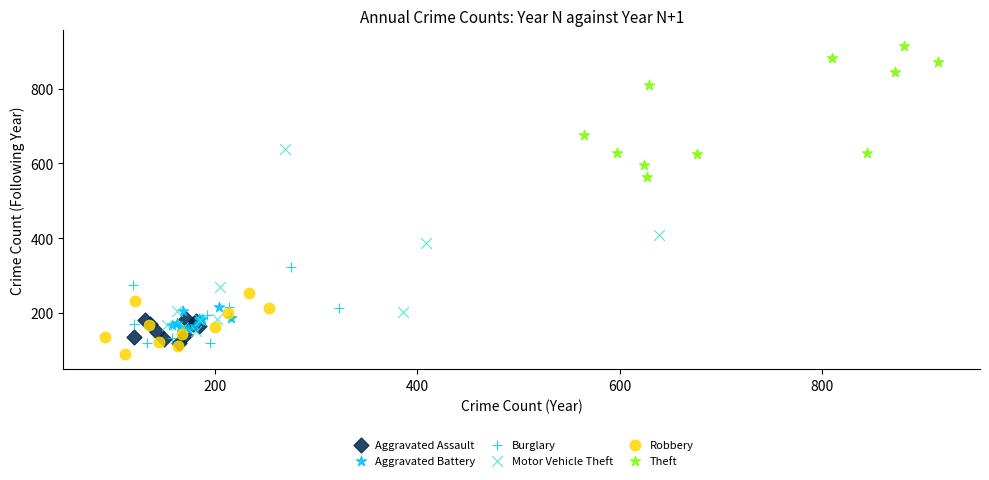

Which series has the largest Y range (max minus min)?

Motor Vehicle Theft